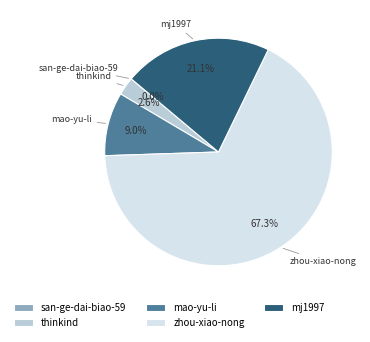

Which has a higher value, mao-yu-li or mj1997?

mj1997